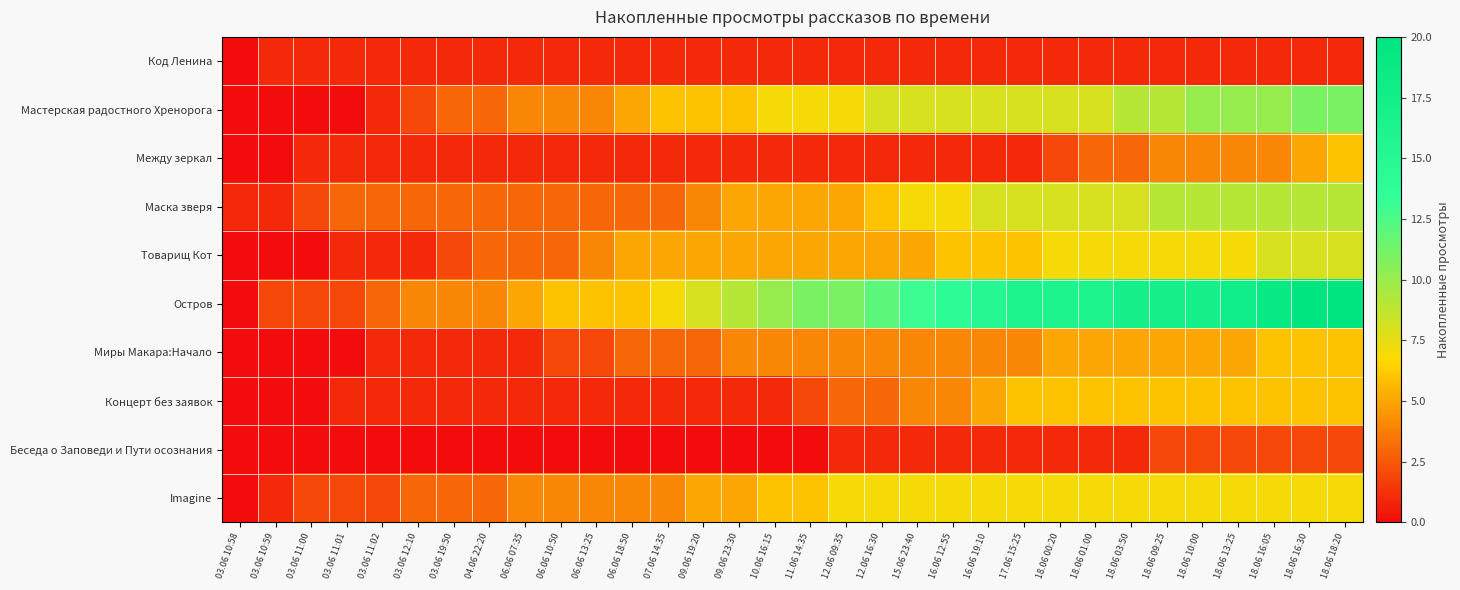

List the series in order of their peak value, lowest first.

Код Ленина, Беседа о Заповеди и Пути осознания, Между зеркал, Миры Макара:Начало, Концерт без заявок, Imagine, Товарищ Кот, Маска зверя, Мастерская радостного Хренорога, Остров